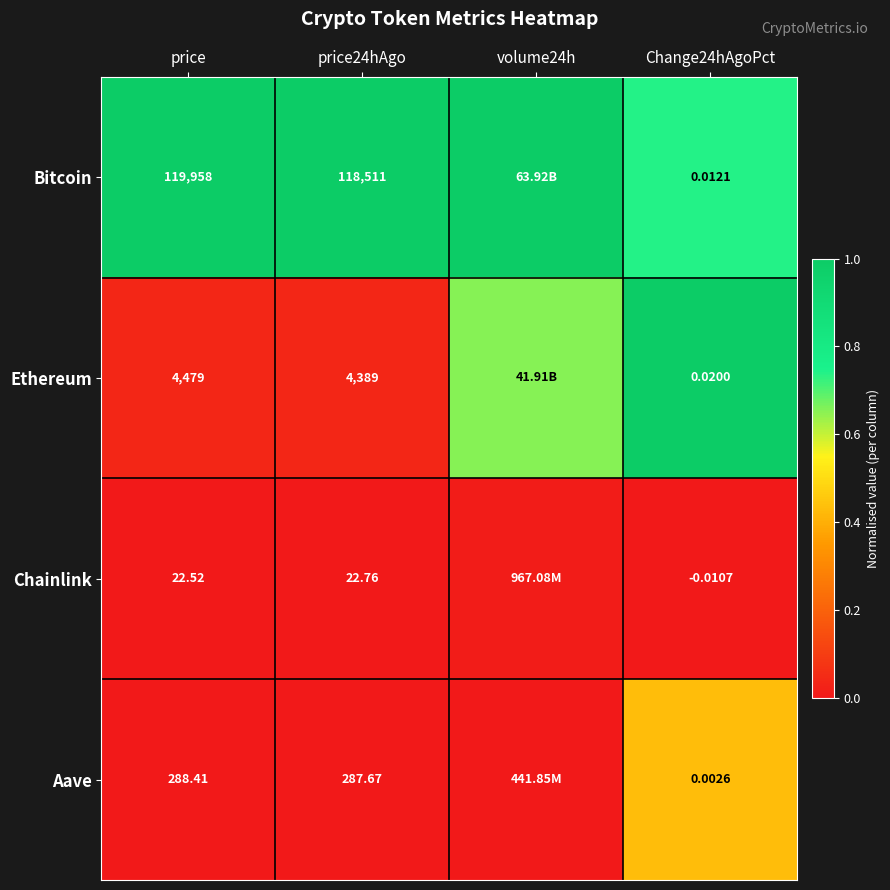

At price, list the series in order from largest to smallest.

Bitcoin, Ethereum, Aave, Chainlink